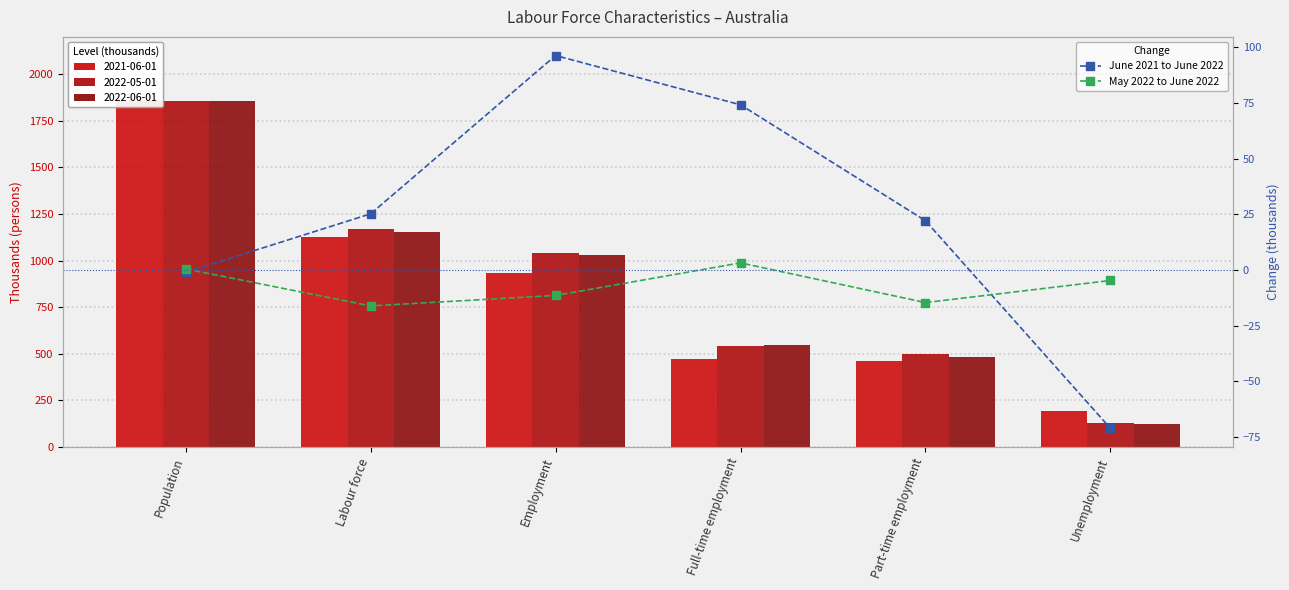

What is the label of the 3rd bar from the left?

Employment